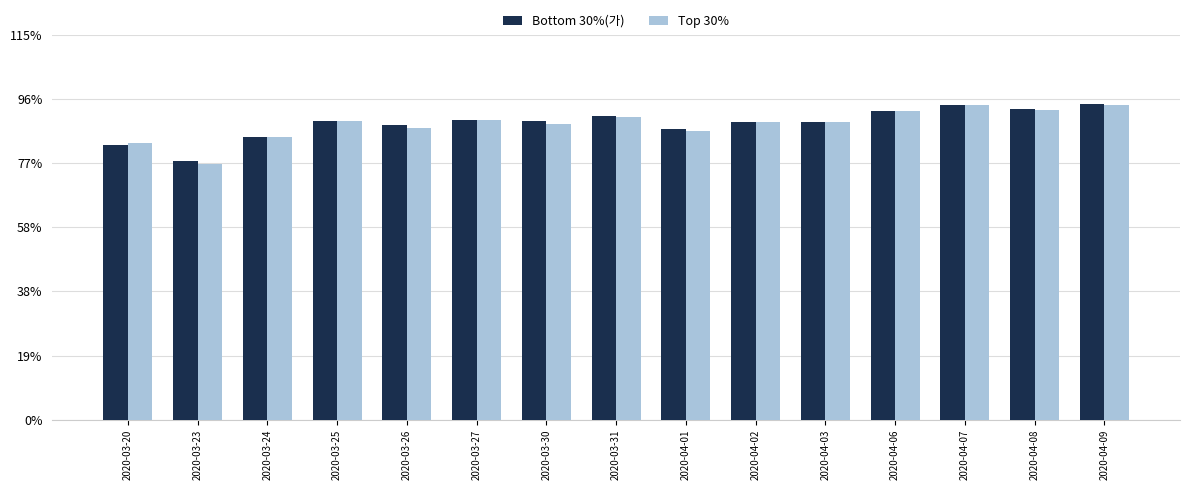

What is the value of the Top 30% bar at the 2nd from the left?

199.4